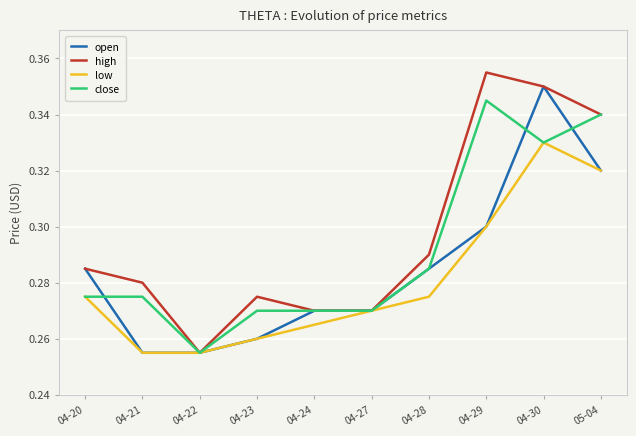

At which label is close closest to 0?

04-22